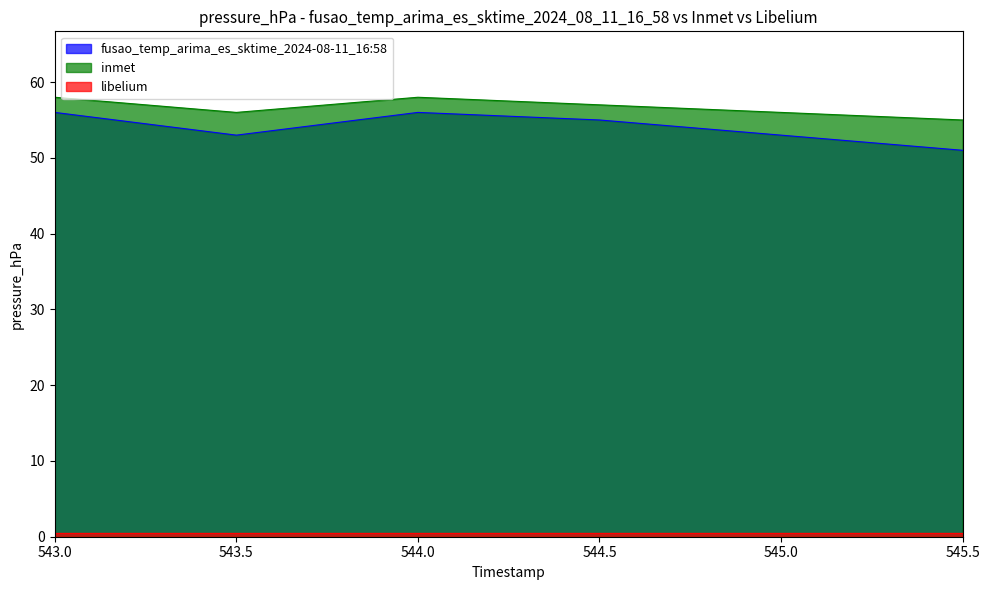

Is it true that inmet equals 55.0 at 545.5?

True